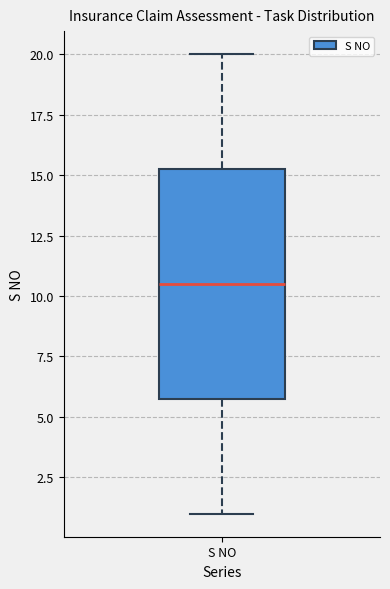

Transcribe this box plot: give where the median line is, the range the box spans, and where the two whiskers end, as read against the y-axis. The values are not printed on the chart, so give them approximately, as read against the axis.

median 10.5, box 6.0 to 15.5, whiskers 1.0 to 20.0